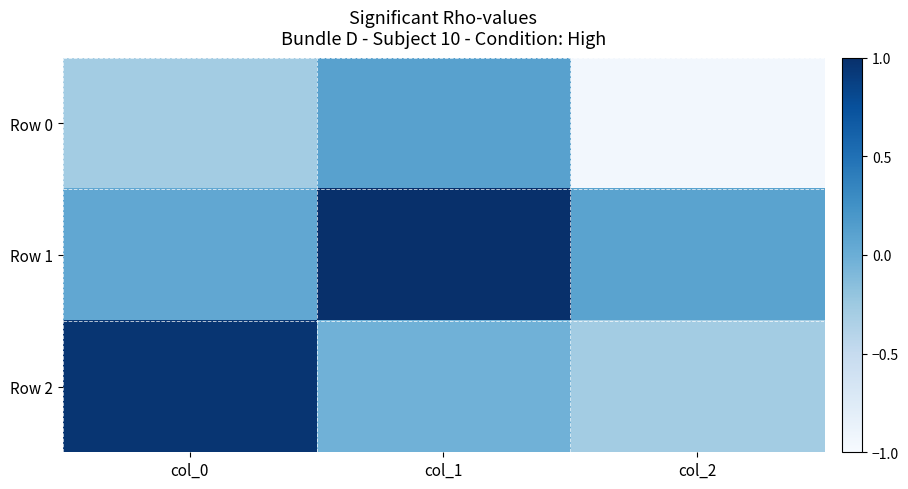

Which has a higher value, col_2 or col_0?

col_0